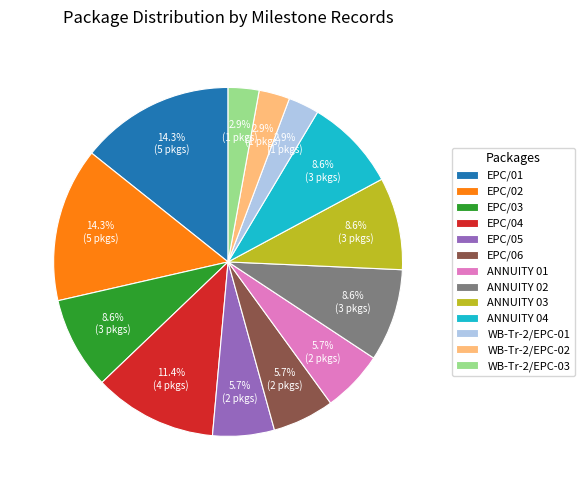

Does any single category account for the majority?

No